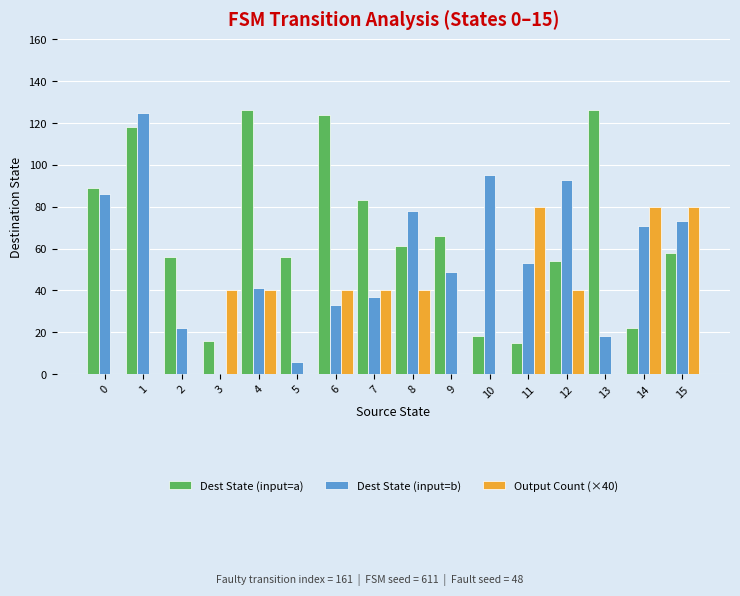

The value of Dest State (input=a) at 0 is 116. True or false?

False